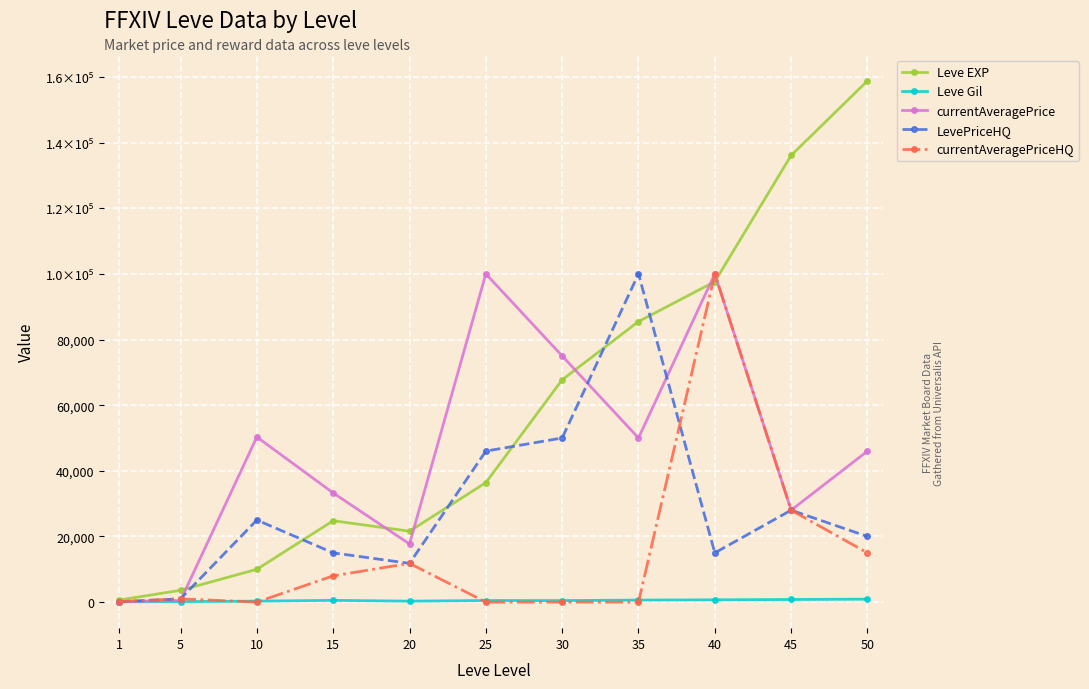

What is the difference between the Leve Gil values at 30 and 40?

235